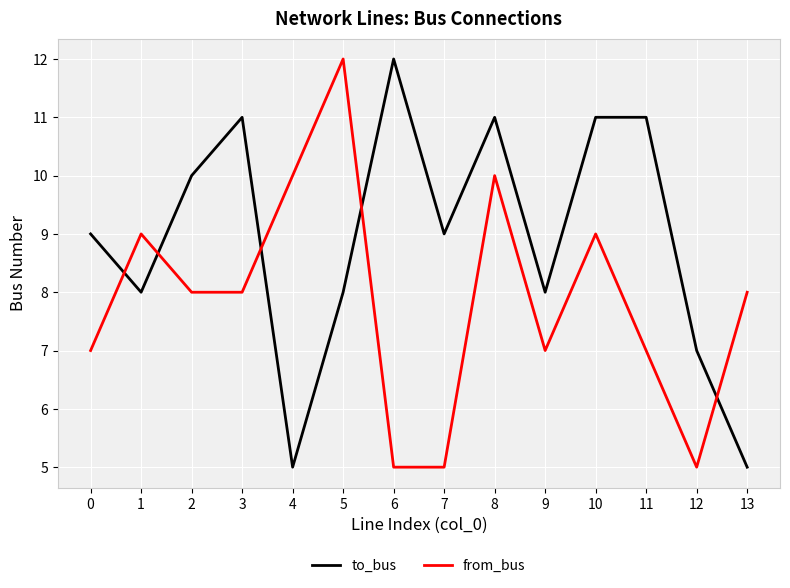

How many from_bus values are between 7 and 9?

8